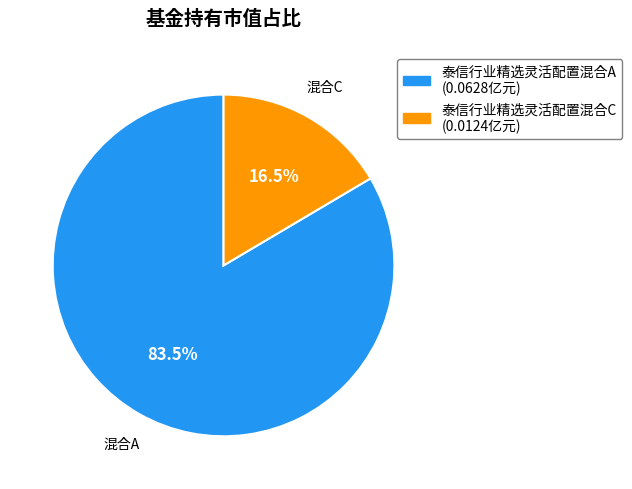

Rank the categories by value from lowest to highest.

泰信行业精选灵活配置混合C, 泰信行业精选灵活配置混合A